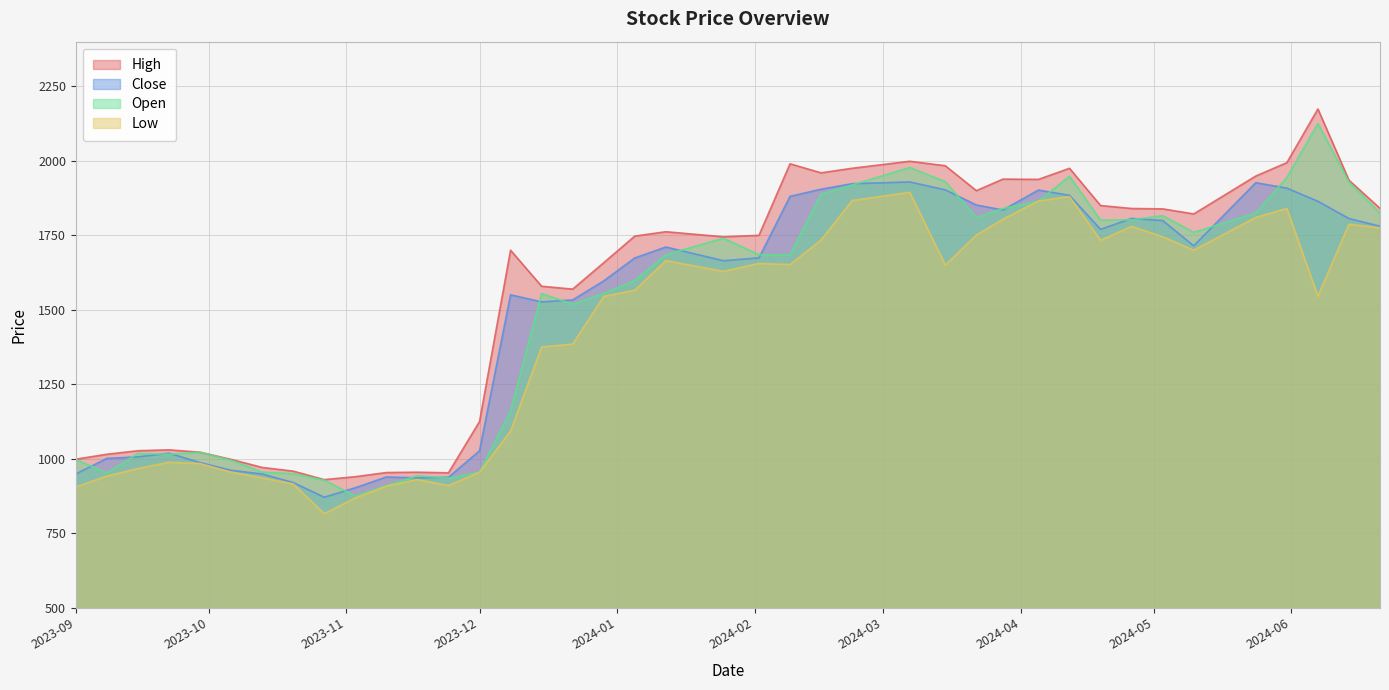

At how many categories does at least one series exceed 2143?

1